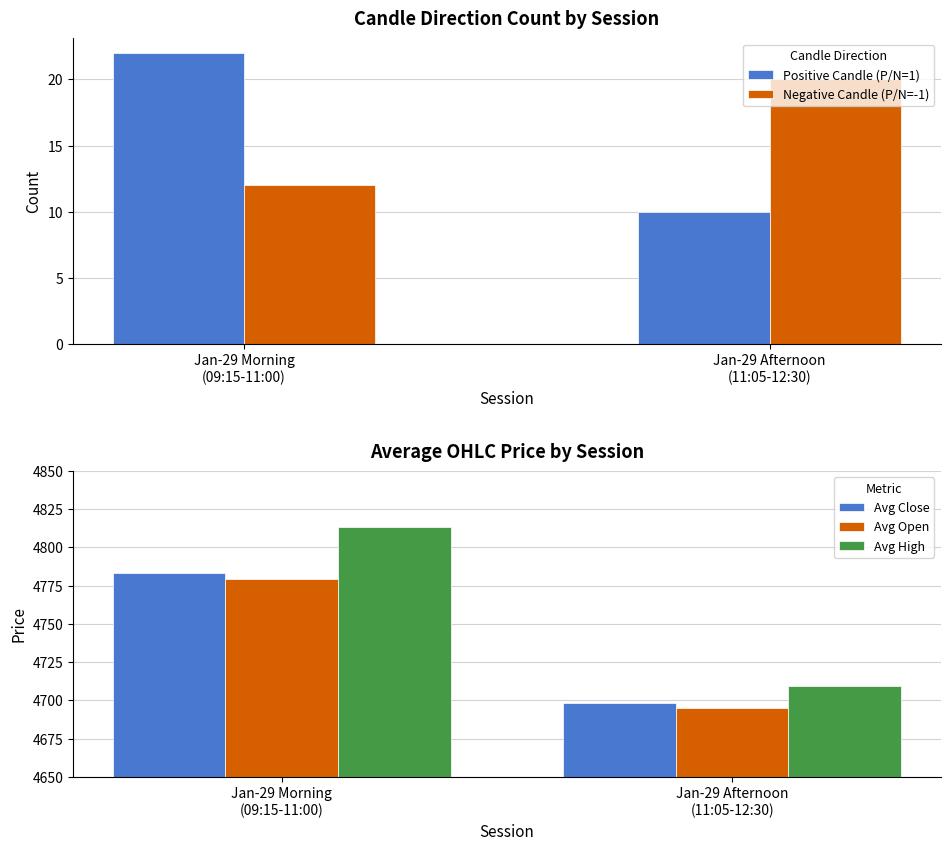

What is the spread (max minus min) of values at Jan-29 Morning
(09:15-11:00)?

4801.6